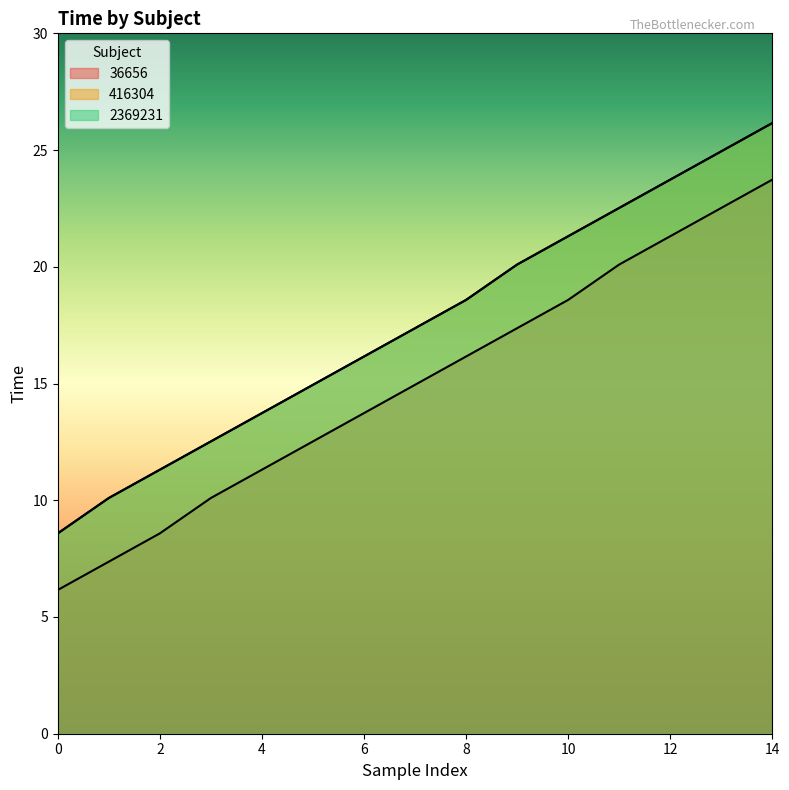

How many data points in 36656 are above 14?

8